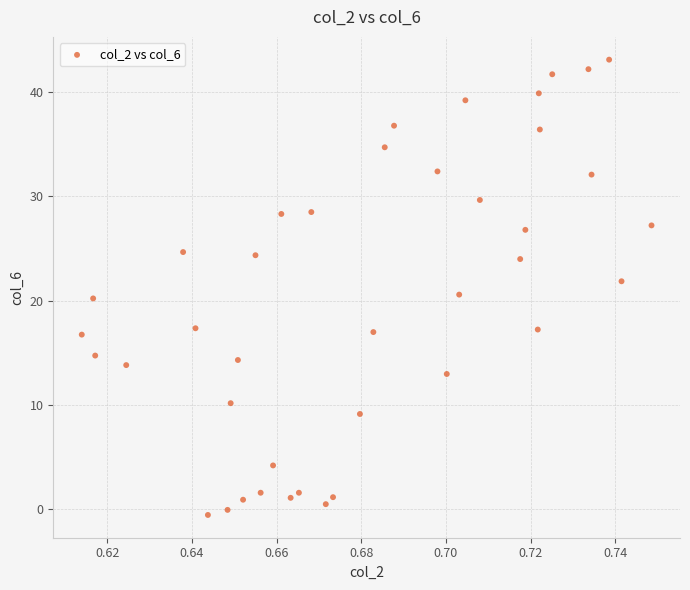

What is the range of Y values (max minus min)?

43.8